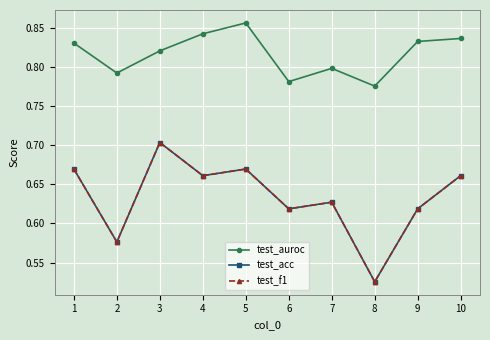

Does the chart have visible grid lines?

Yes